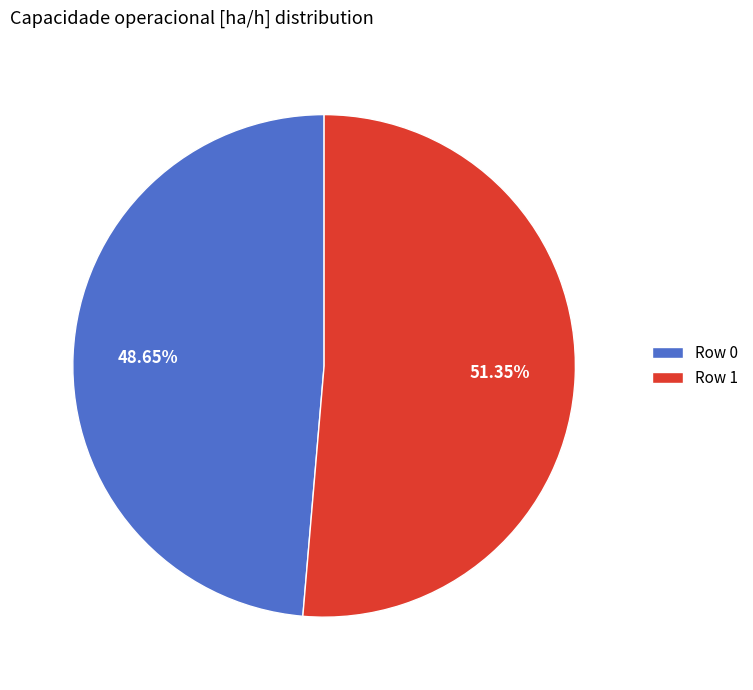

Rank the categories by value from highest to lowest.

Row 1, Row 0